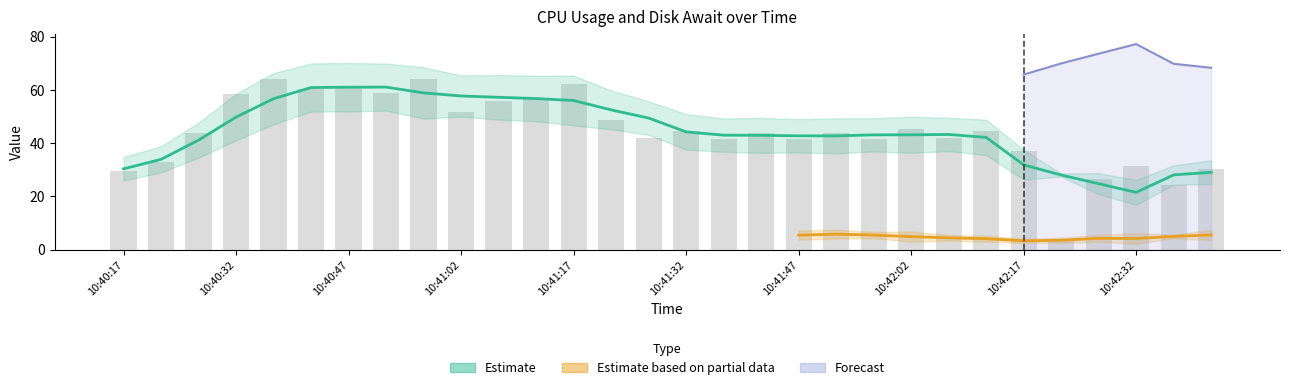

Is it true that %idle equals 19.3 at 10:42:22?

False